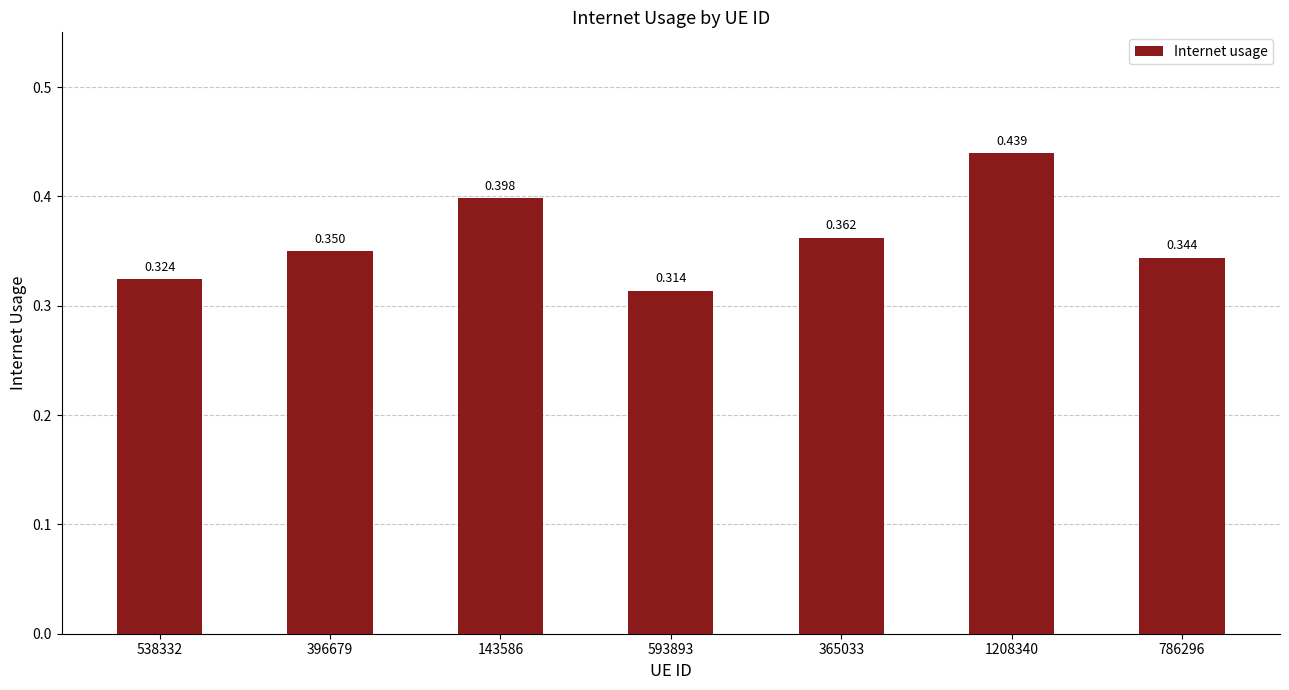

Does the chart contain any negative values?

No